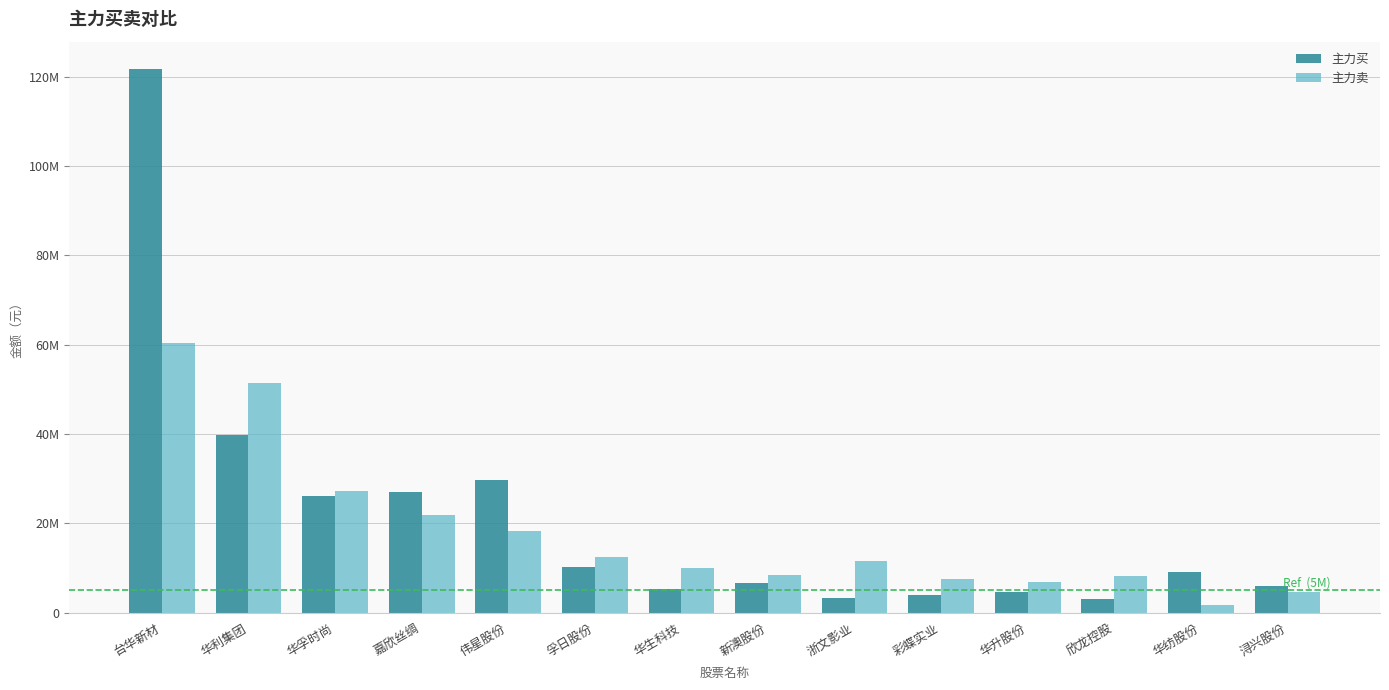

Reading left to right, list all the values displayed in this chart.

主力买: 台华新材=121710908	华利集团=39784814	华孚时尚=26145767	嘉欣丝绸=26915376	伟星股份=29677413	孚日股份=10191233	华生科技=5245352	新澳股份=6563190	浙文影业=3383031	彩蝶实业=3938751	华升股份=4655647	欣龙控股=3039493	华纺股份=9139821	浔兴股份=5934624
主力卖: 台华新材=60458379	华利集团=51298573	华孚时尚=27308727	嘉欣丝绸=21855191	伟星股份=18387512	孚日股份=12357791	华生科技=10028570	新澳股份=8519321	浙文影业=11465909	彩蝶实业=7631740	华升股份=6879585	欣龙控股=8221828	华纺股份=1745239	浔兴股份=4622884